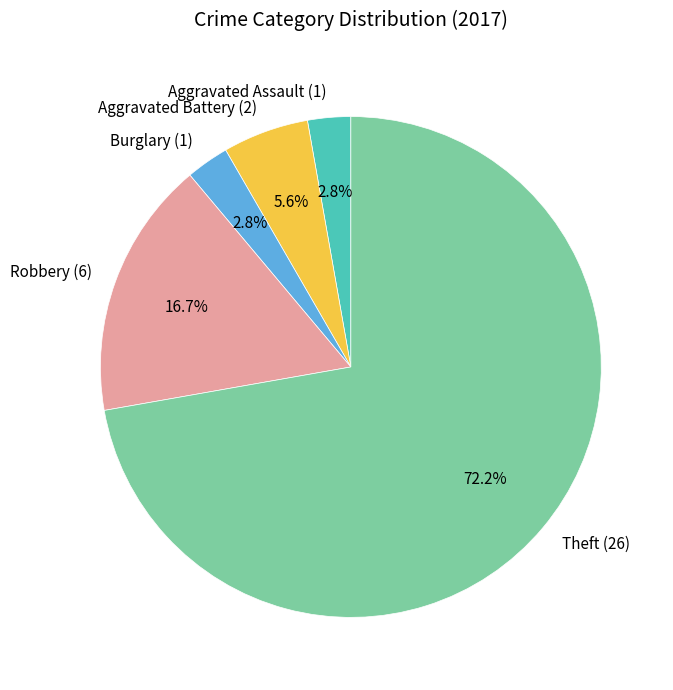

Between Robbery (6) and Aggravated Battery (2), which is larger?

Robbery (6)